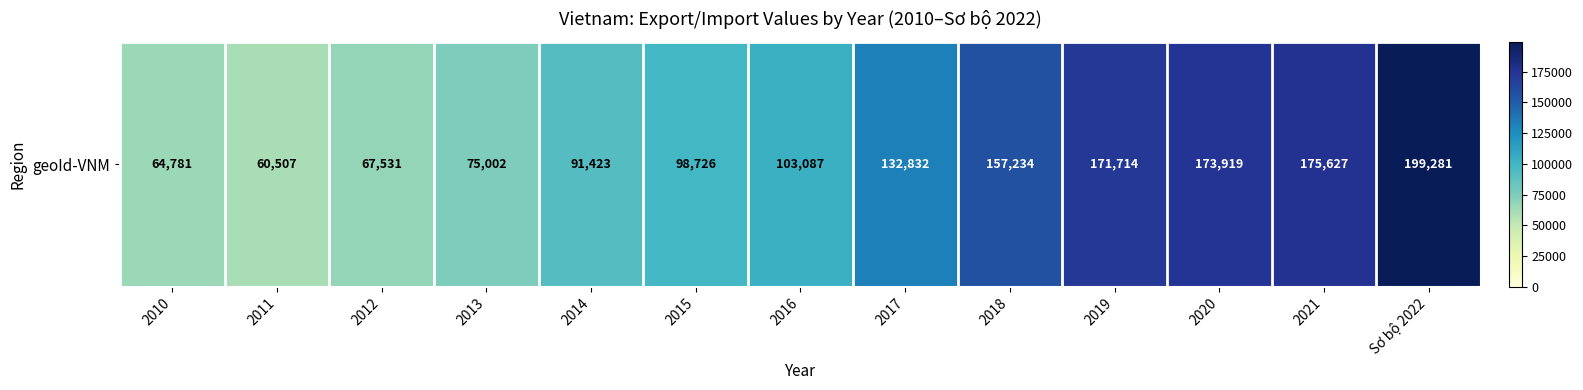

The value at 2011 is 98838. True or false?

False